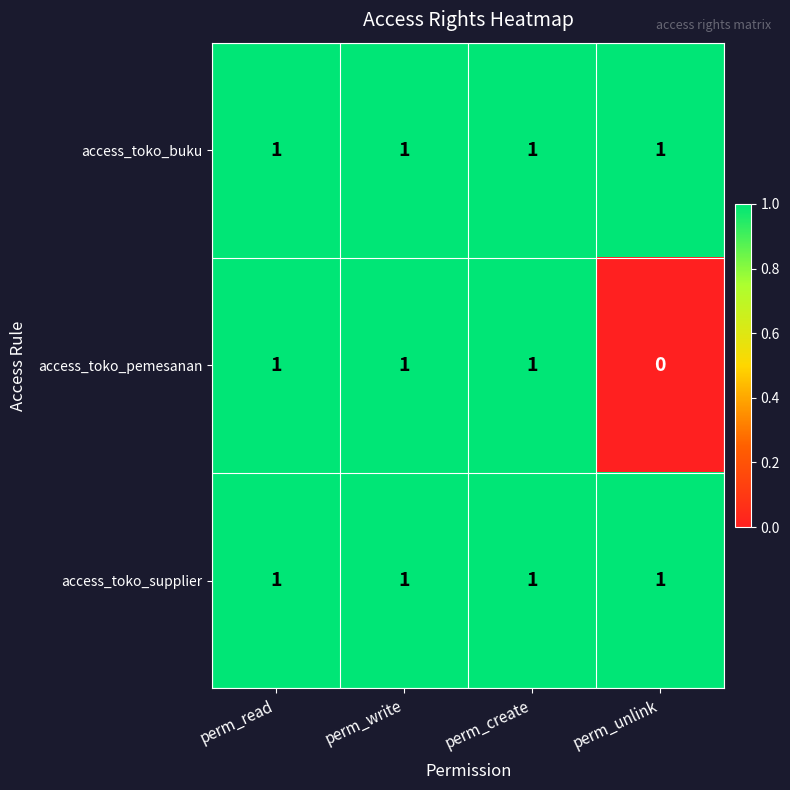

Is it true that access_toko_pemesanan equals 2 at perm_create?

False